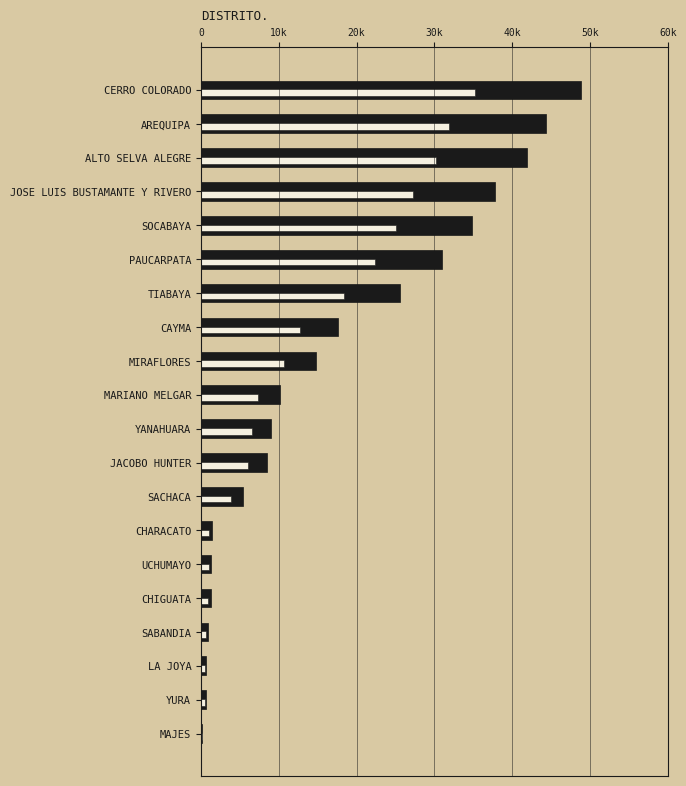

What position from the left is UCHUMAYO?

15